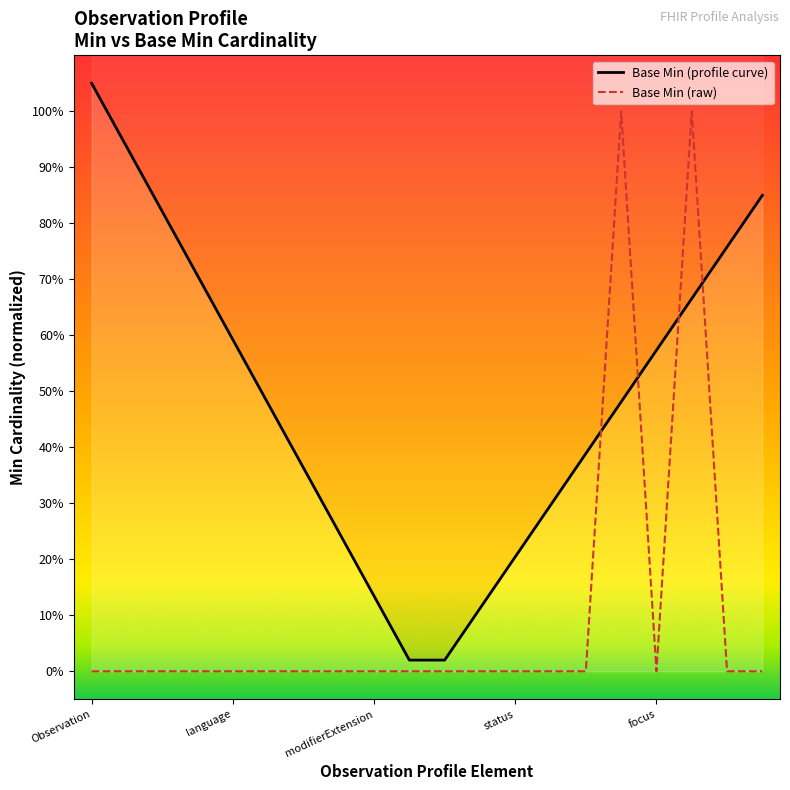

Which series changed the most between 9 and 11?

Base Min (profile curve)